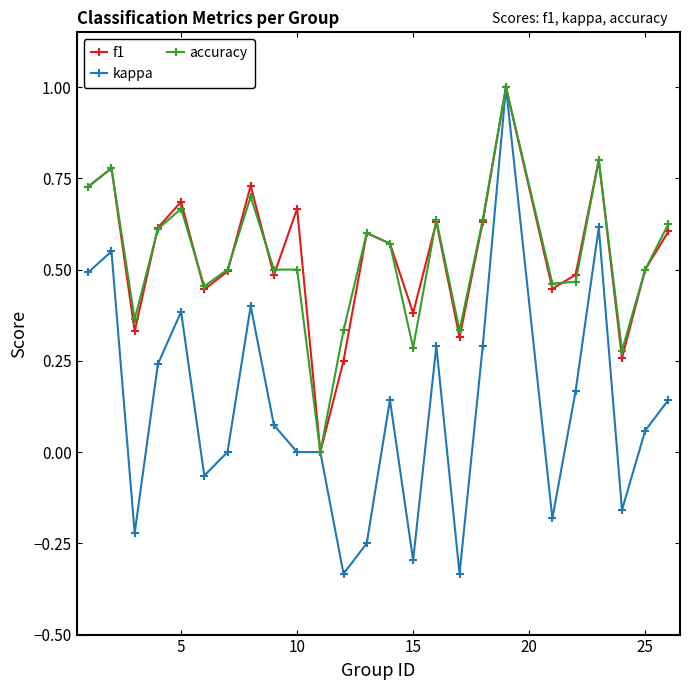

What is the greatest value displayed?

1.0